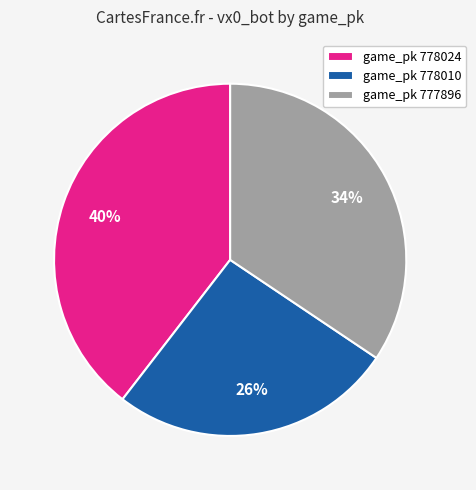

What percentage is the game_pk 778024 slice, to the nearest percent?

40%